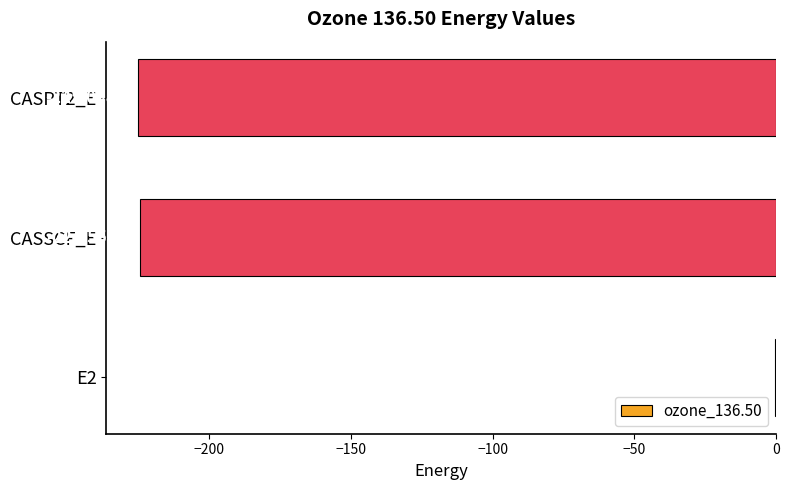

Which has a higher value, CASSCF_E or E2?

E2